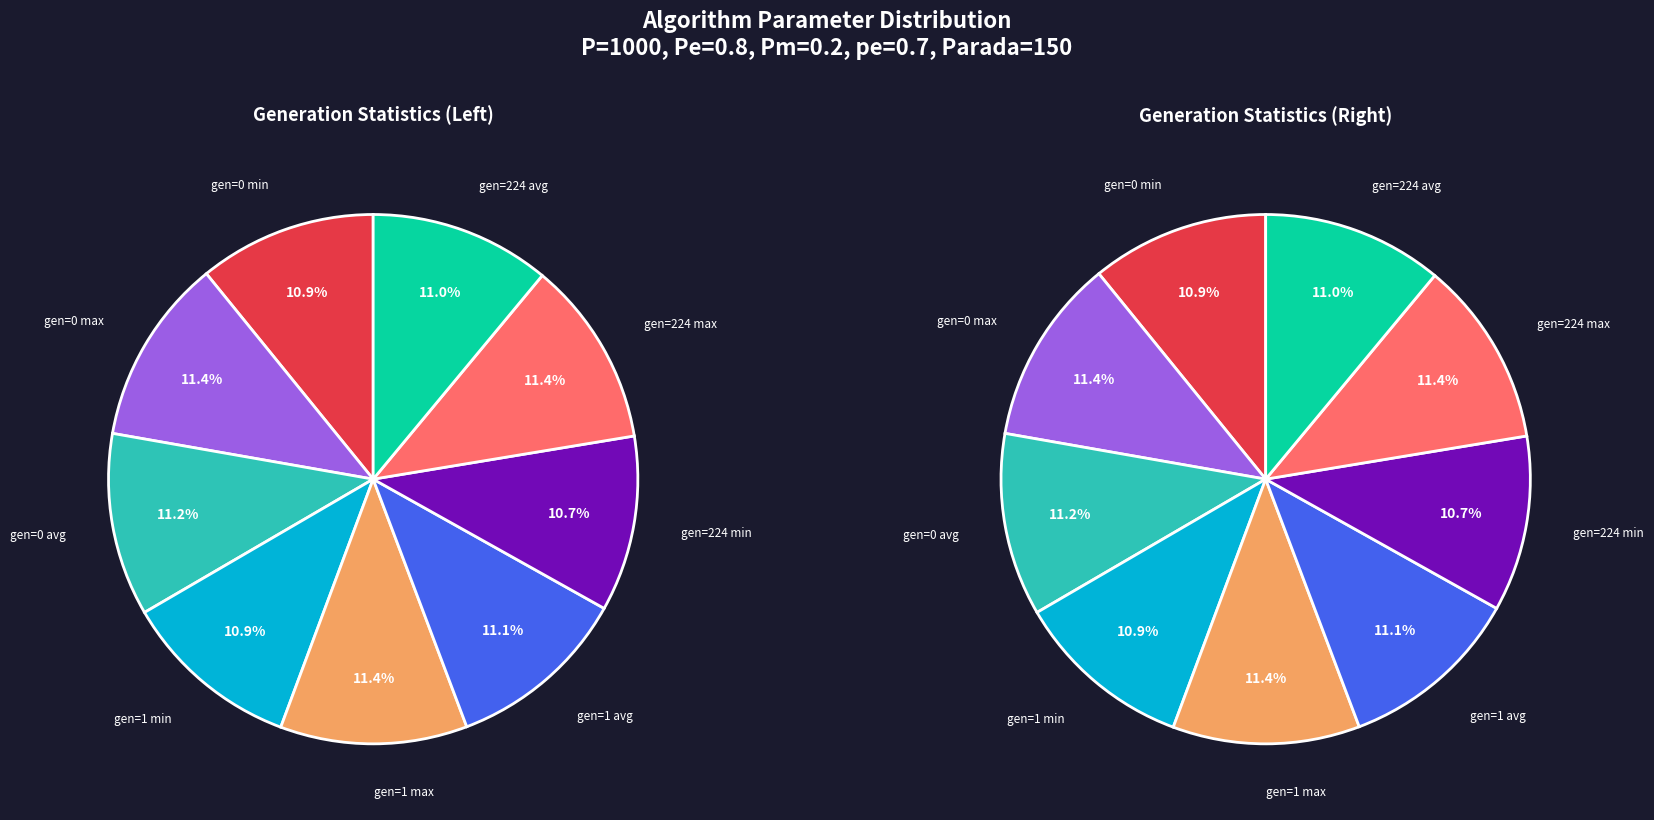

Count the number of slices in the pie.

9